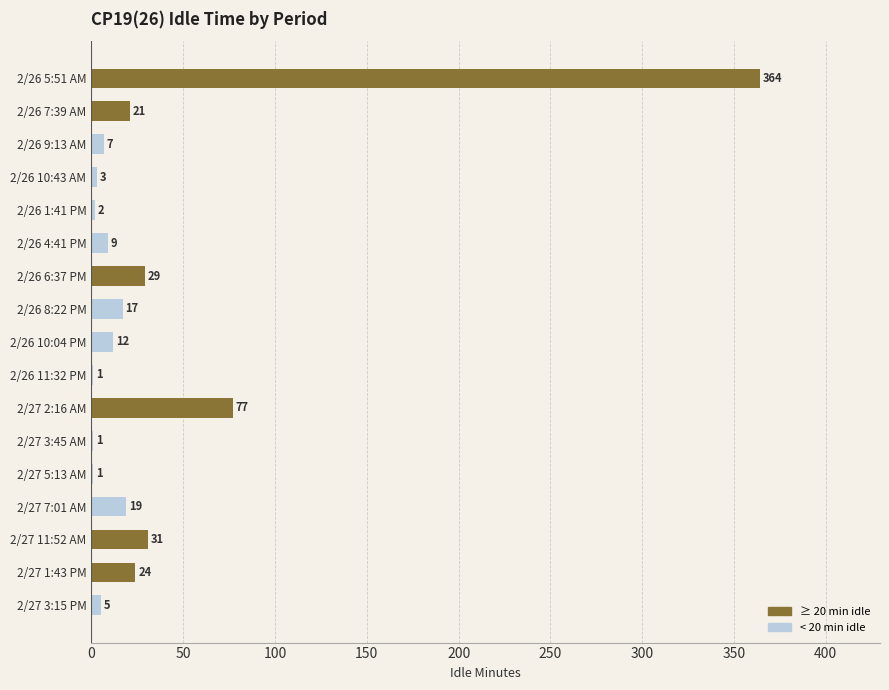

Which has a higher value, 2/26 8:22 PM or 2/26 6:37 PM?

2/26 6:37 PM